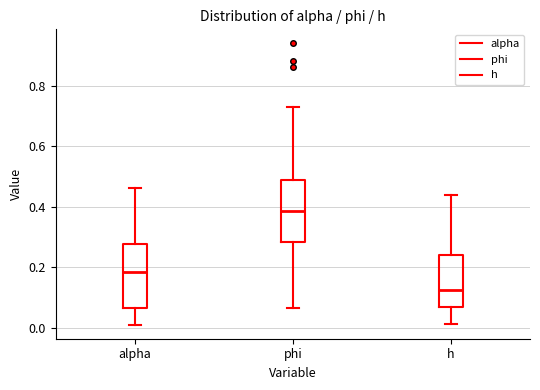

Reading left to right, read every box against the y-axis: the position of its median line, the range the box covers, and the ends of its whiskers. The values are not printed on the chart, so give them approximately, as read against the axis.

alpha: median 0.18, box 0.06 to 0.28, whiskers 0.02 to 0.46
phi: median 0.38, box 0.28 to 0.48, whiskers 0.06 to 0.72
h: median 0.12, box 0.06 to 0.24, whiskers 0.02 to 0.44